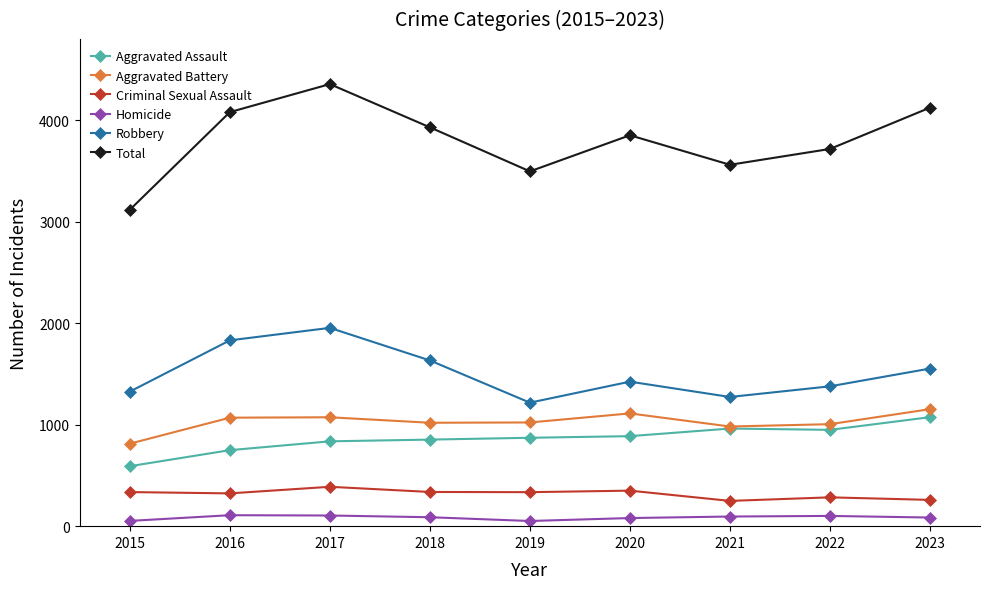

How many values in the Total series are below 3852?

4